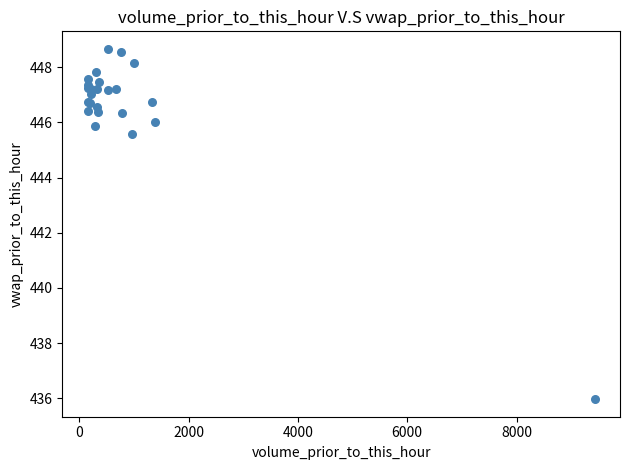

What Y value in the scatter plot is closest to 442?

445.6